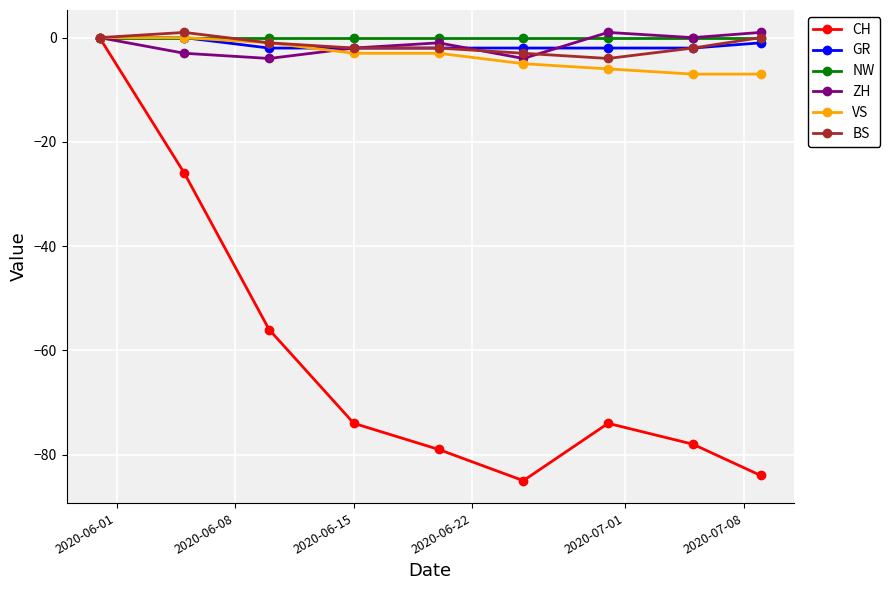

Which series has the largest range (max minus min)?

CH